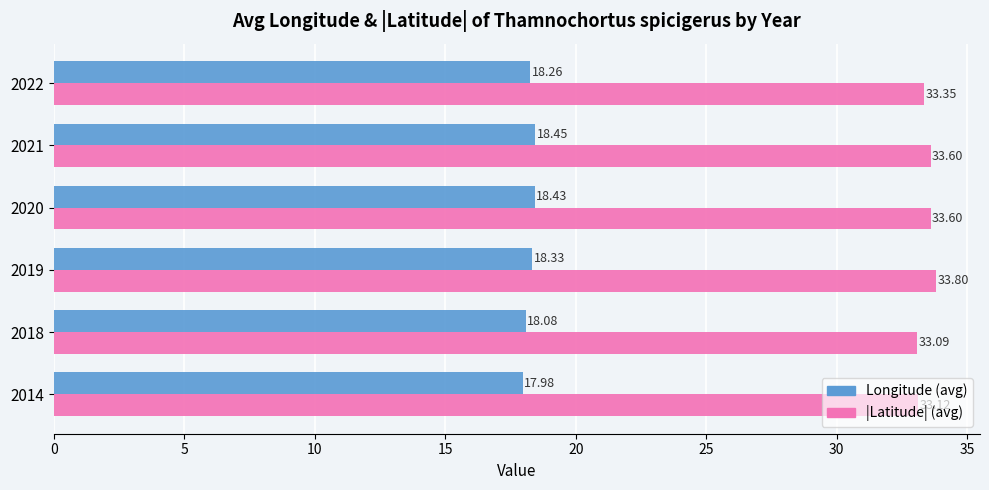

At which category is the sum across all series the highest?

2019